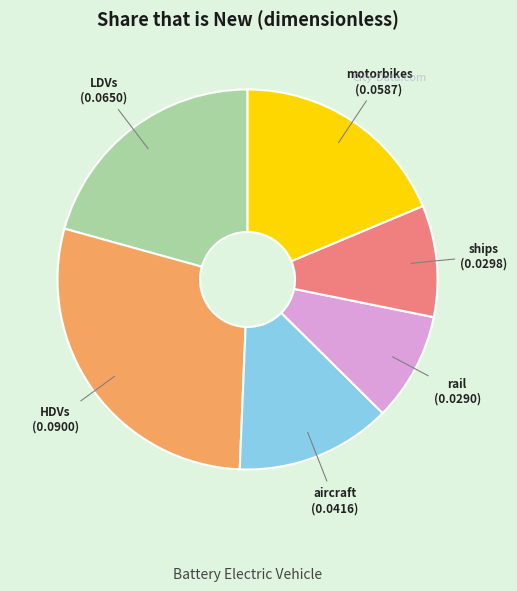

Which category has the biggest portion of the pie?

HDVs